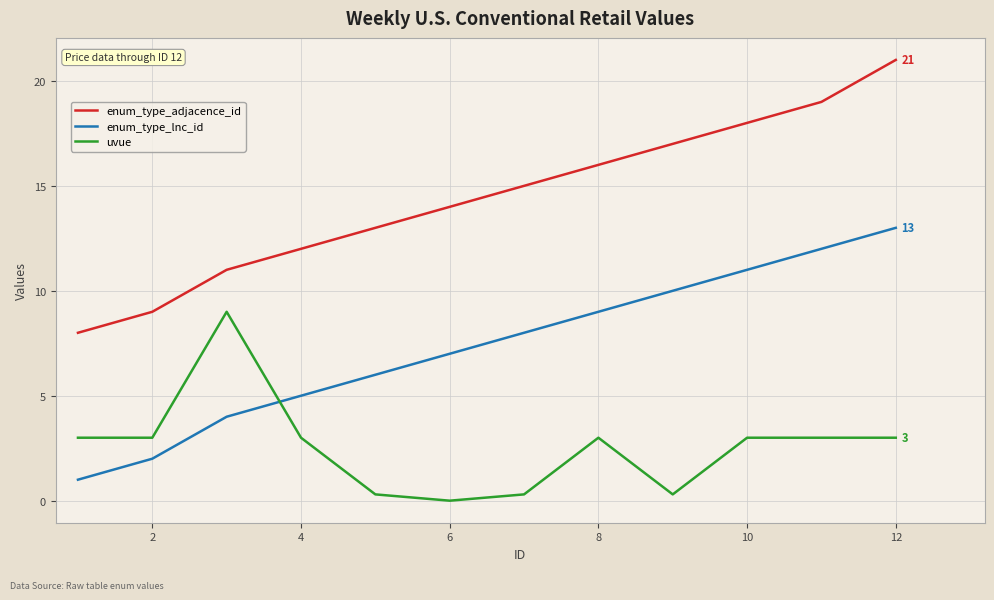

Which series has the largest total across all categories?

enum_type_adjacence_id